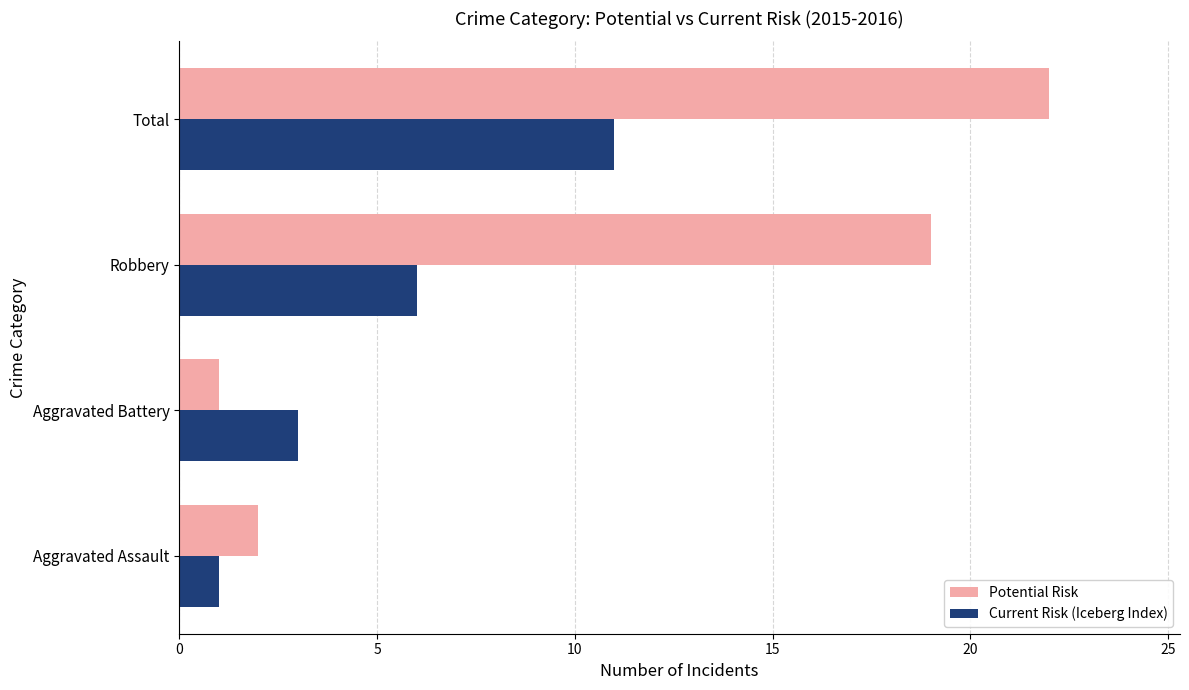

What is the sum of all Potential Risk values?

44